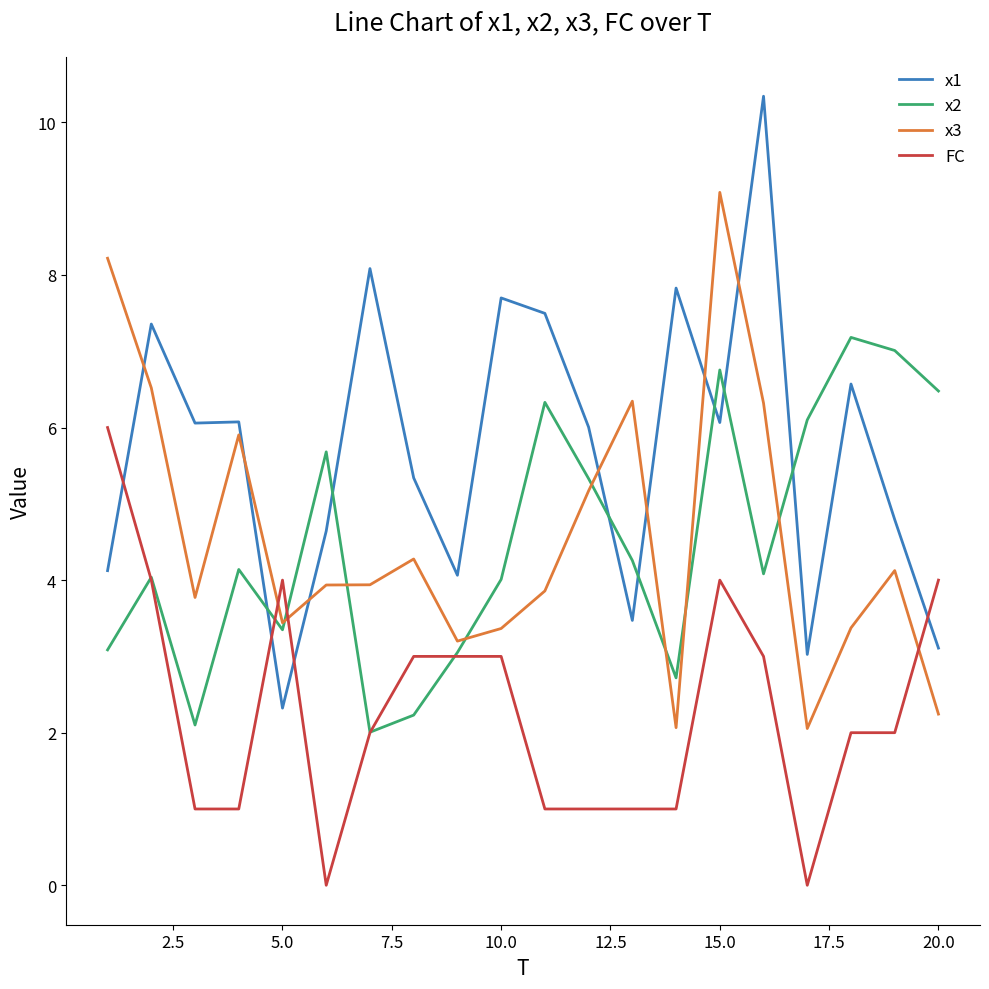

How many lines are shown in the chart?

4